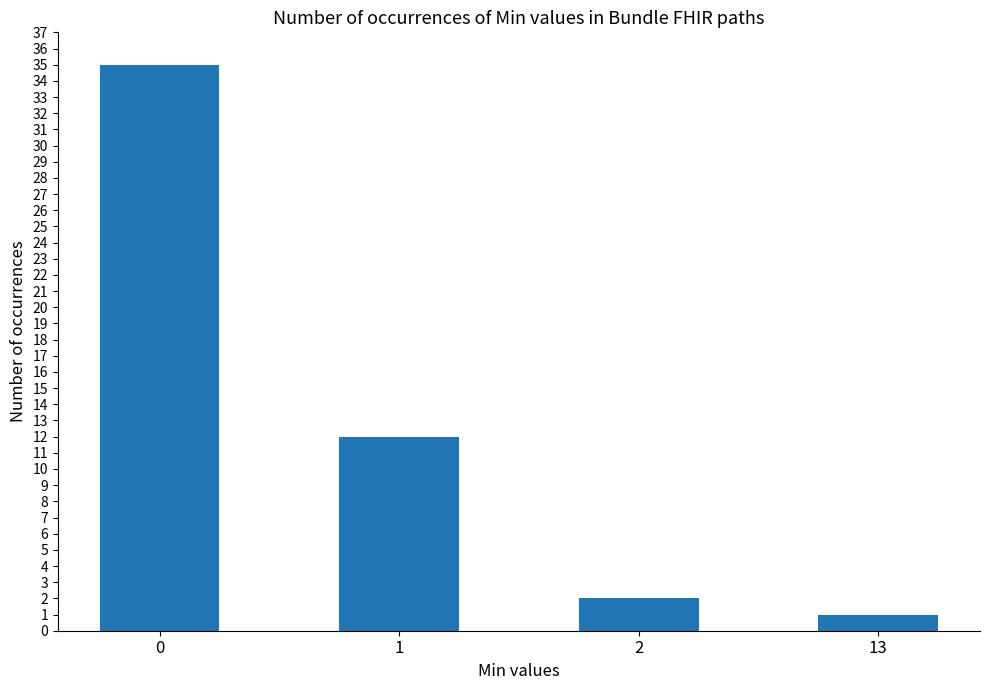

List the labels in order of value, smallest first.

13, 2, 1, 0